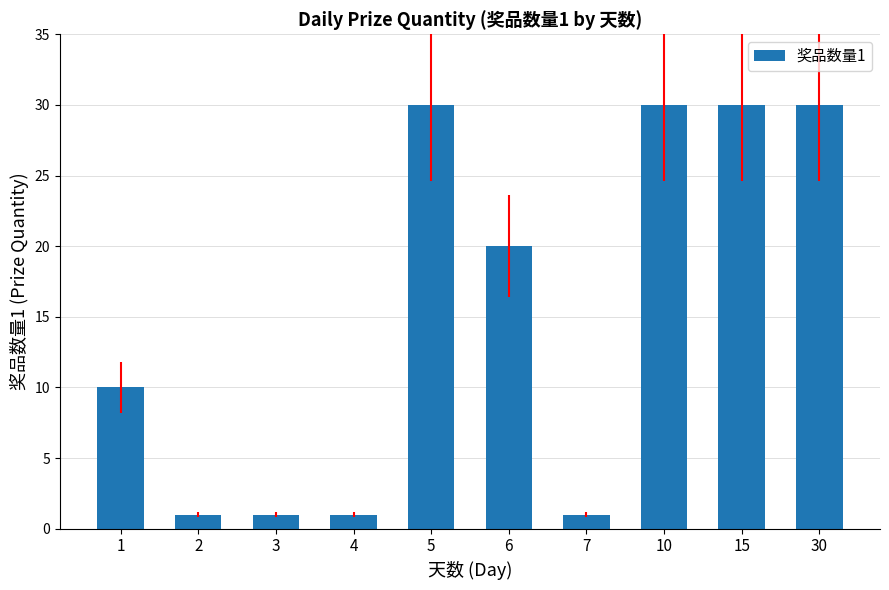

What is the difference between the maximum and second lowest values?

29